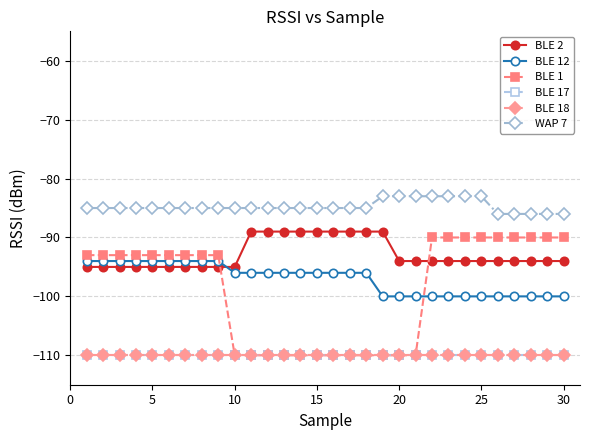

True or false: BLE 2 and BLE 18 cross at least once.

False